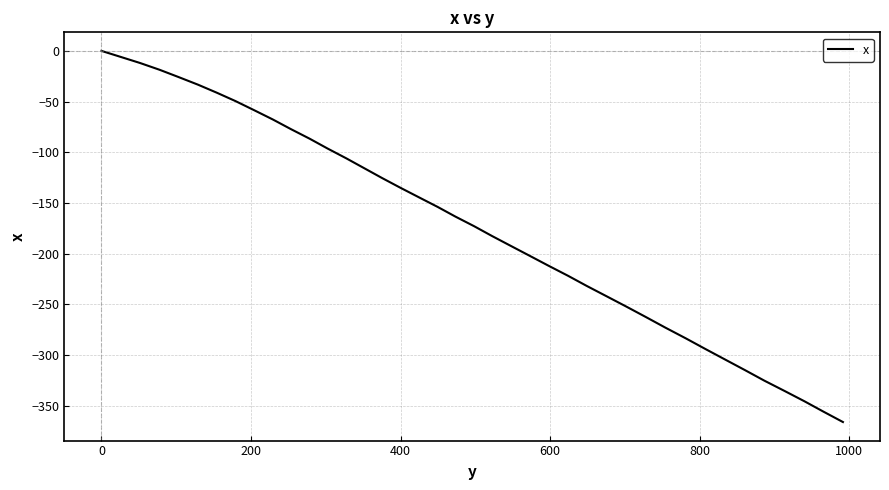

Reading right to left, list all the values displayed in this chart.

-366.0	-355.7	-345.6	-335.5	-325.2	-314.7	-304.4	-294.0	-283.5	-272.9	-262.4	-252.0	-241.9	-231.8	-221.8	-211.8	-202.0	-192.3	-182.6	-172.9	-163.4	-153.8	-144.3	-134.8	-125.4	-115.7	-106.0	-96.3	-86.6	-77.1	-67.7	-58.5	-49.5	-41.2	-33.3	-25.7	-18.6	-11.9	-5.8	0.0